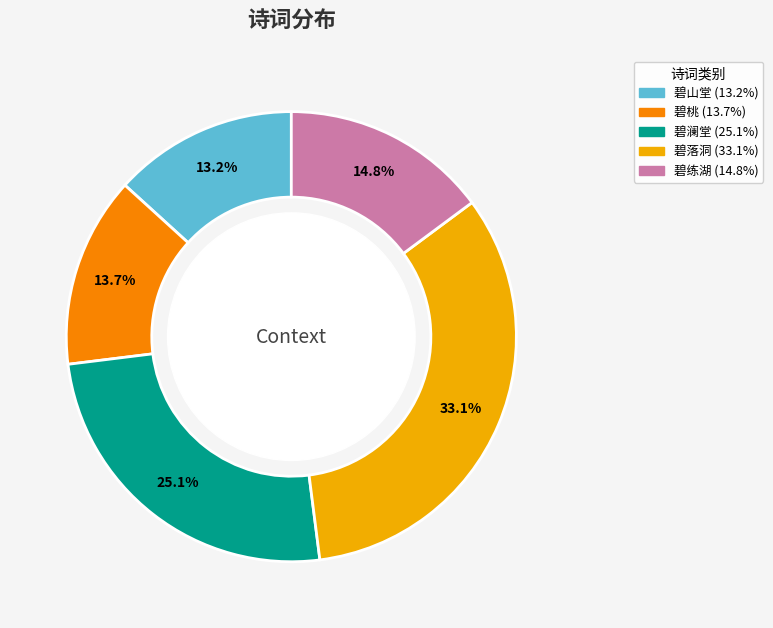

Count the number of slices in the pie.

5